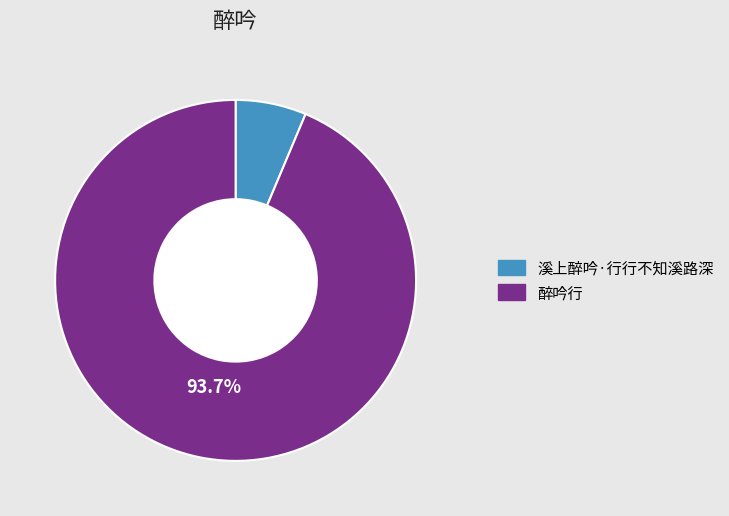

To the nearest percent, what is the difference between the 醉吟行 and 溪上醉吟·行行不知溪路深 slice percentages?

87%